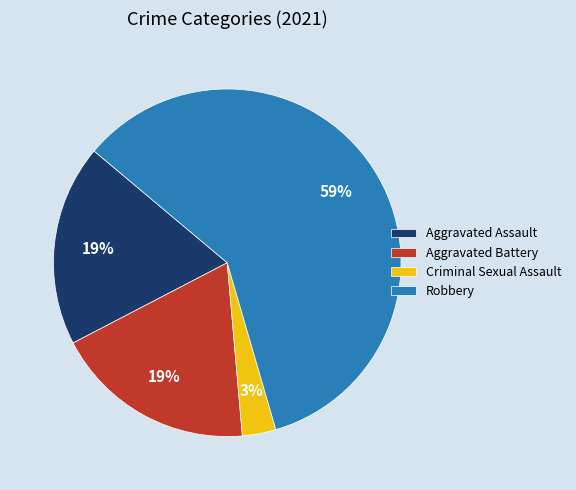

Combined, do Criminal Sexual Assault and Robbery account for over 50%?

Yes